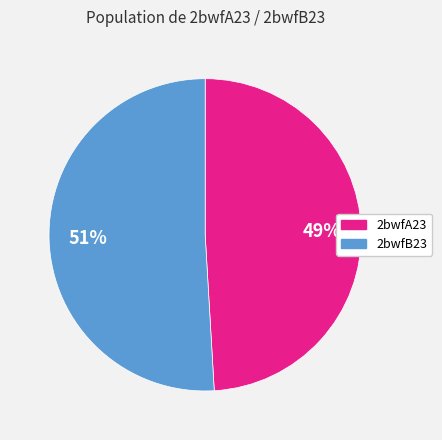

To the nearest percent, what is the average slice percentage?

50%